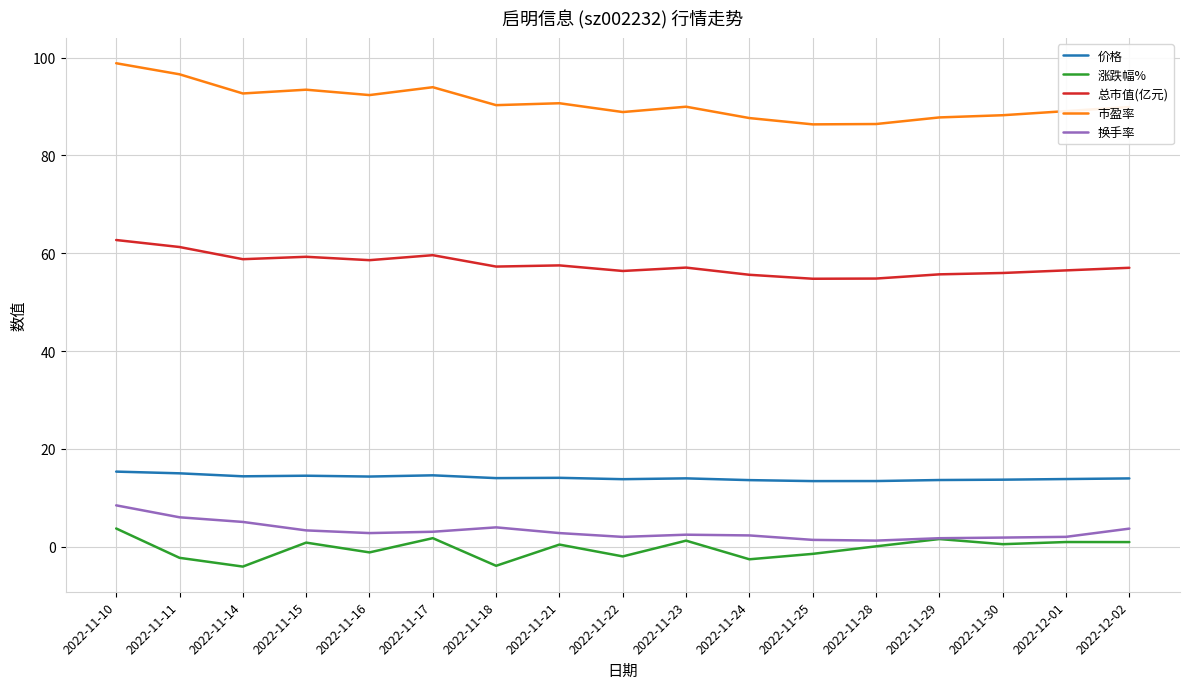

Between 2022-11-21 and 2022-11-22, which series saw the biggest shift?

涨跌幅%